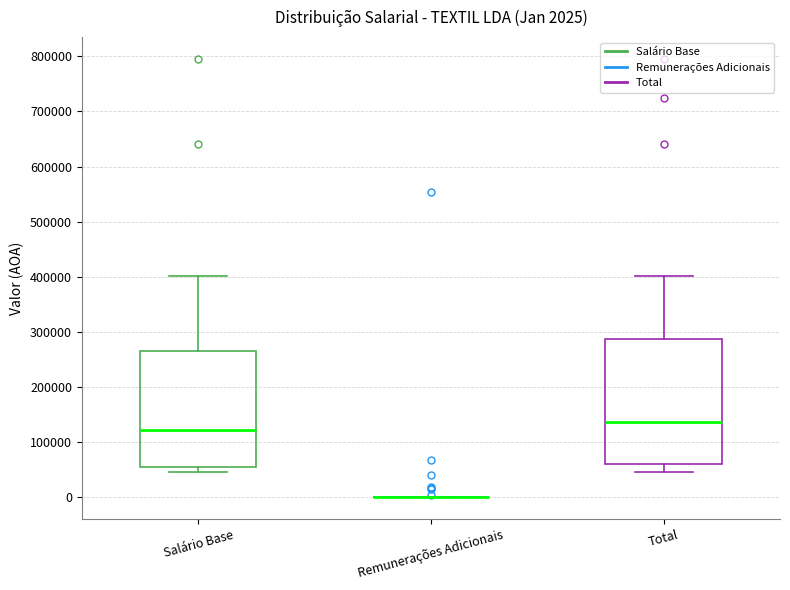

Which box is the tallest, from its lower edge to its upper edge?

Total